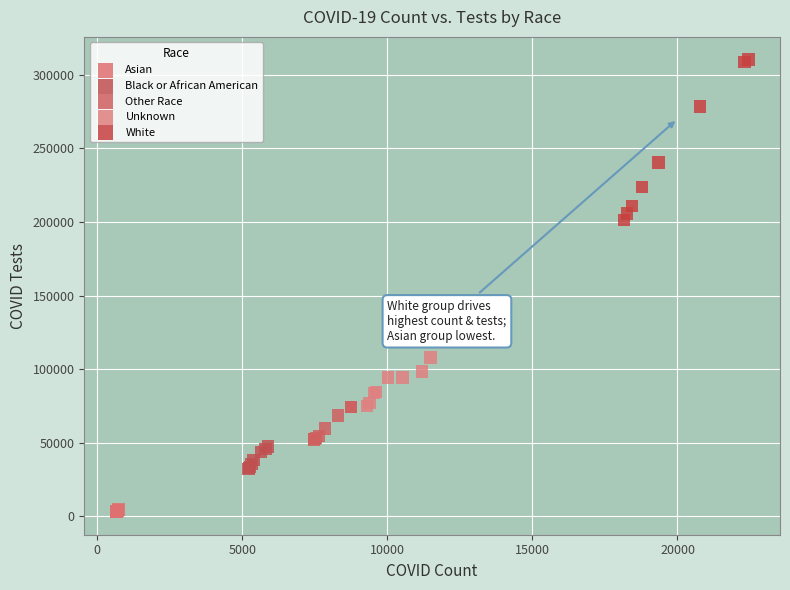

Which series has the largest Y range (max minus min)?

White